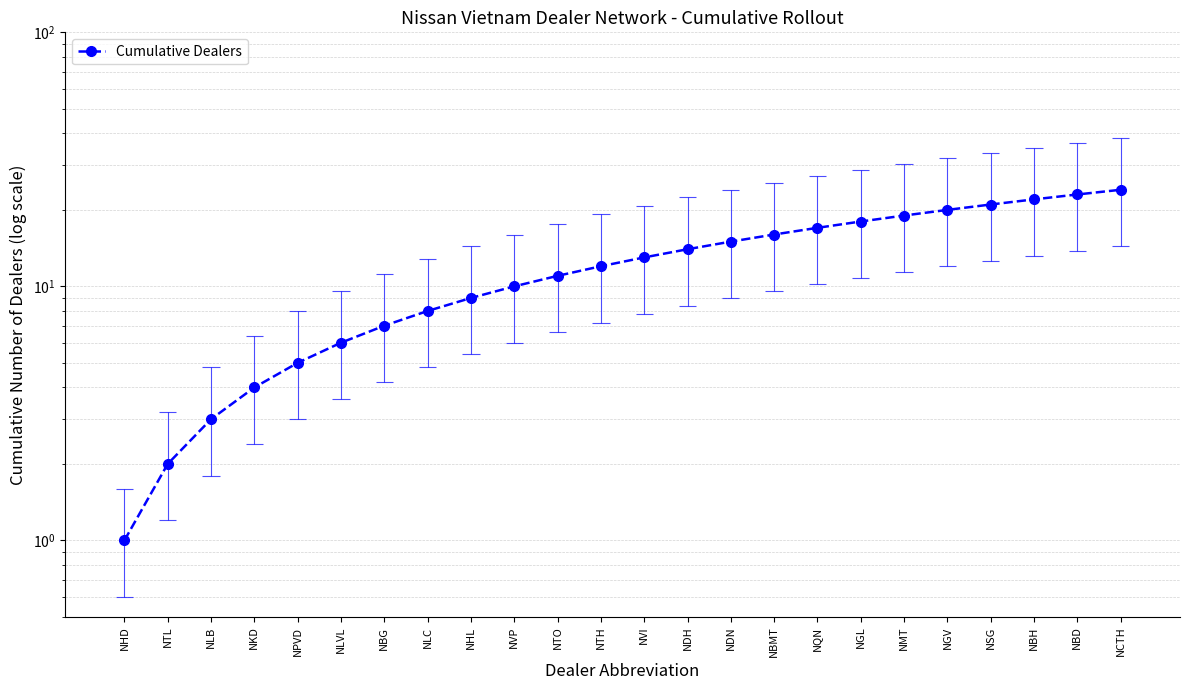

What is the difference between the values at NKD and NGL?

14